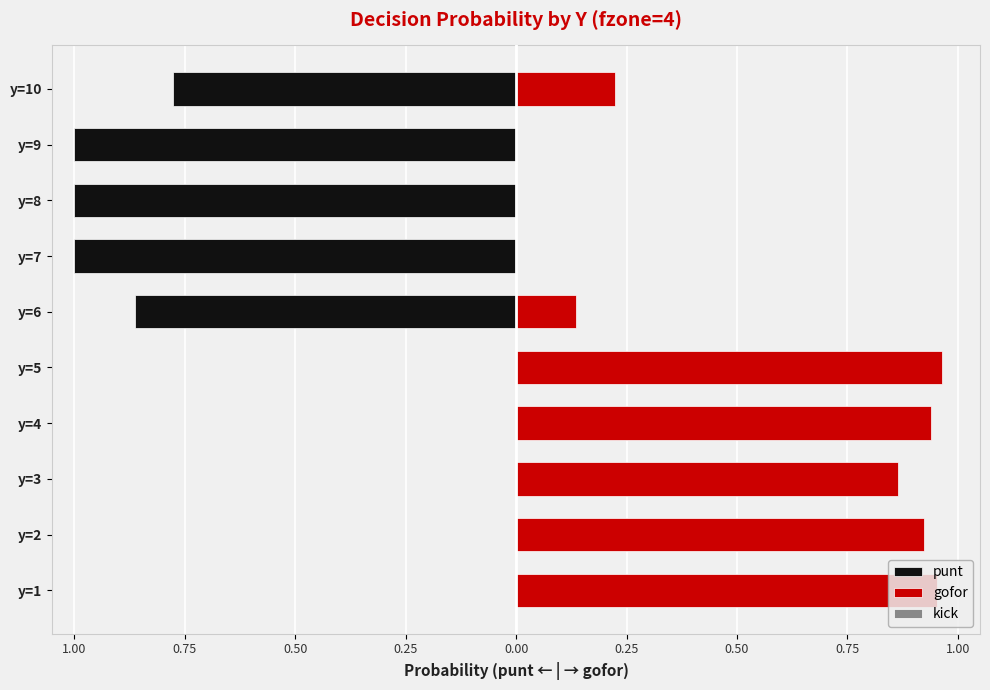

What are all the series names shown in the legend?

punt, gofor, kick